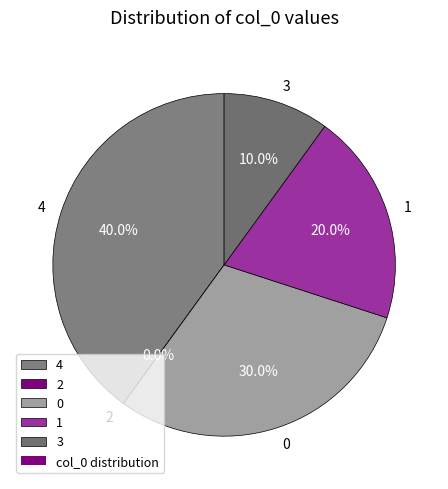

What is the largest slice in the pie chart?

4